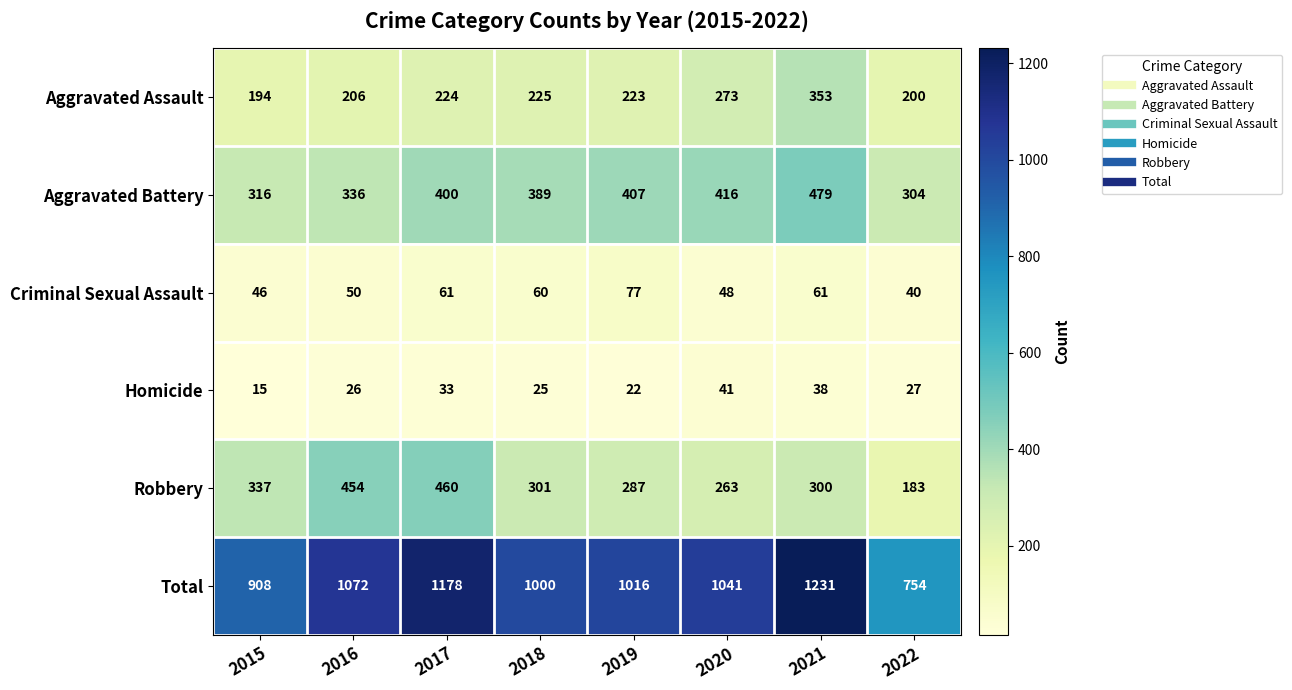

List the series in order of their peak value, highest first.

Total, Aggravated Battery, Robbery, Aggravated Assault, Criminal Sexual Assault, Homicide